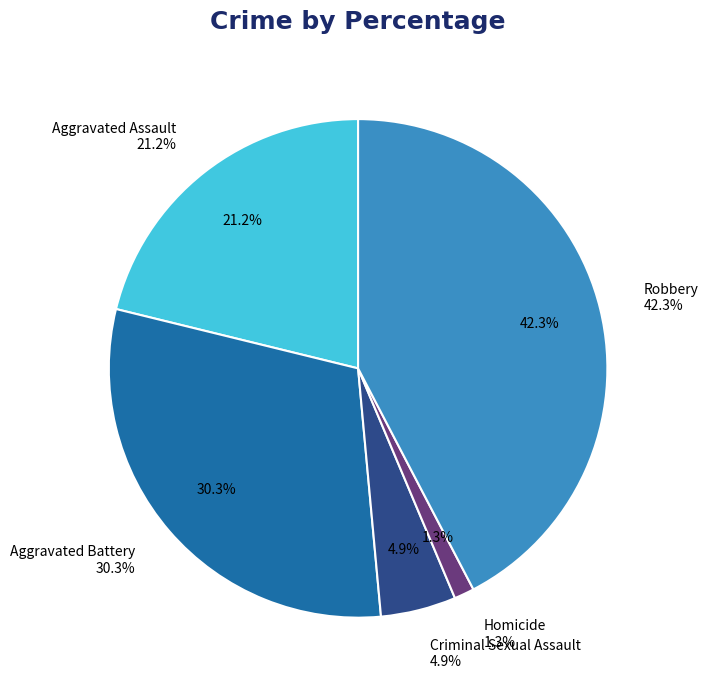

Does Criminal Sexual Assault account for over 50% of the chart?

No